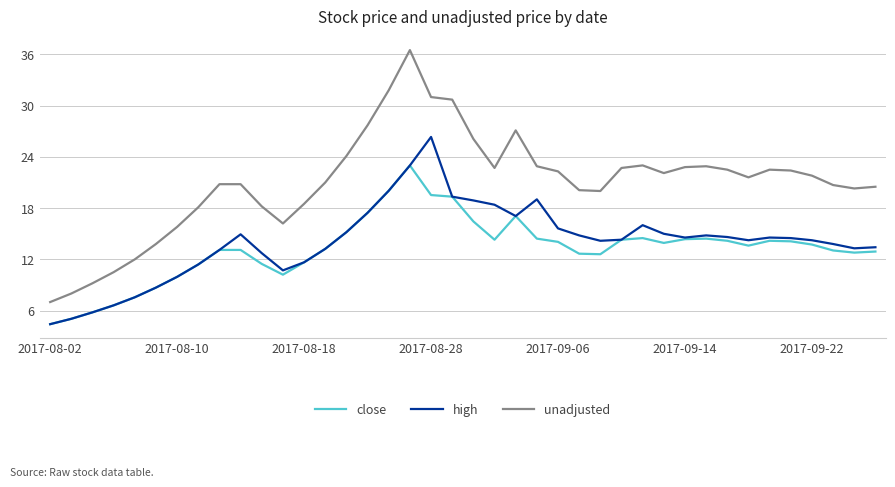

What are all the series names shown in the legend?

close, high, unadjusted